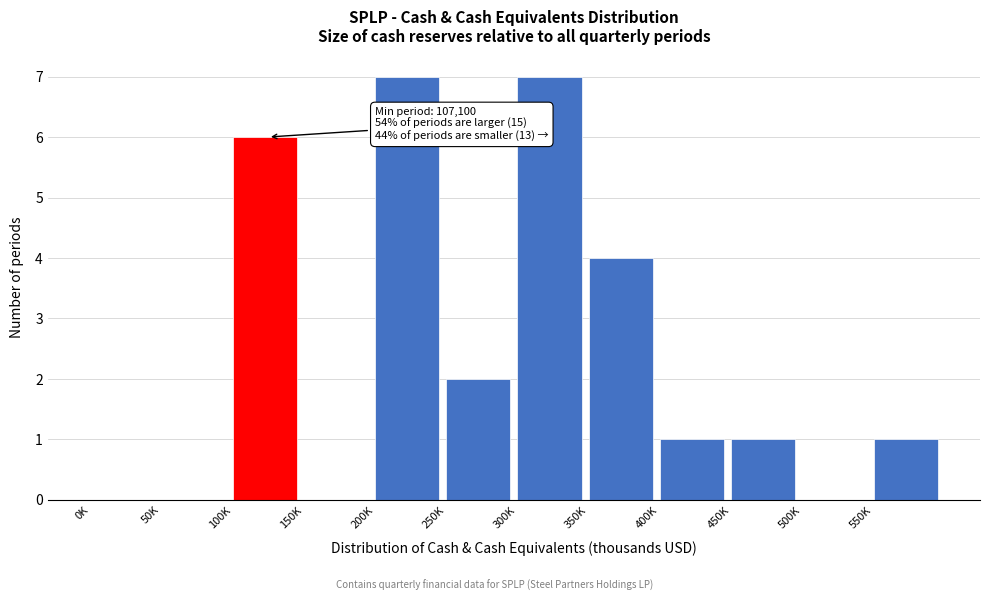

Reading left to right, extract all data points from this chart.

0K=0	50K=0	100K=6	150K=0	200K=7	250K=2	300K=7	350K=4	400K=1	450K=1	500K=0	550K=1